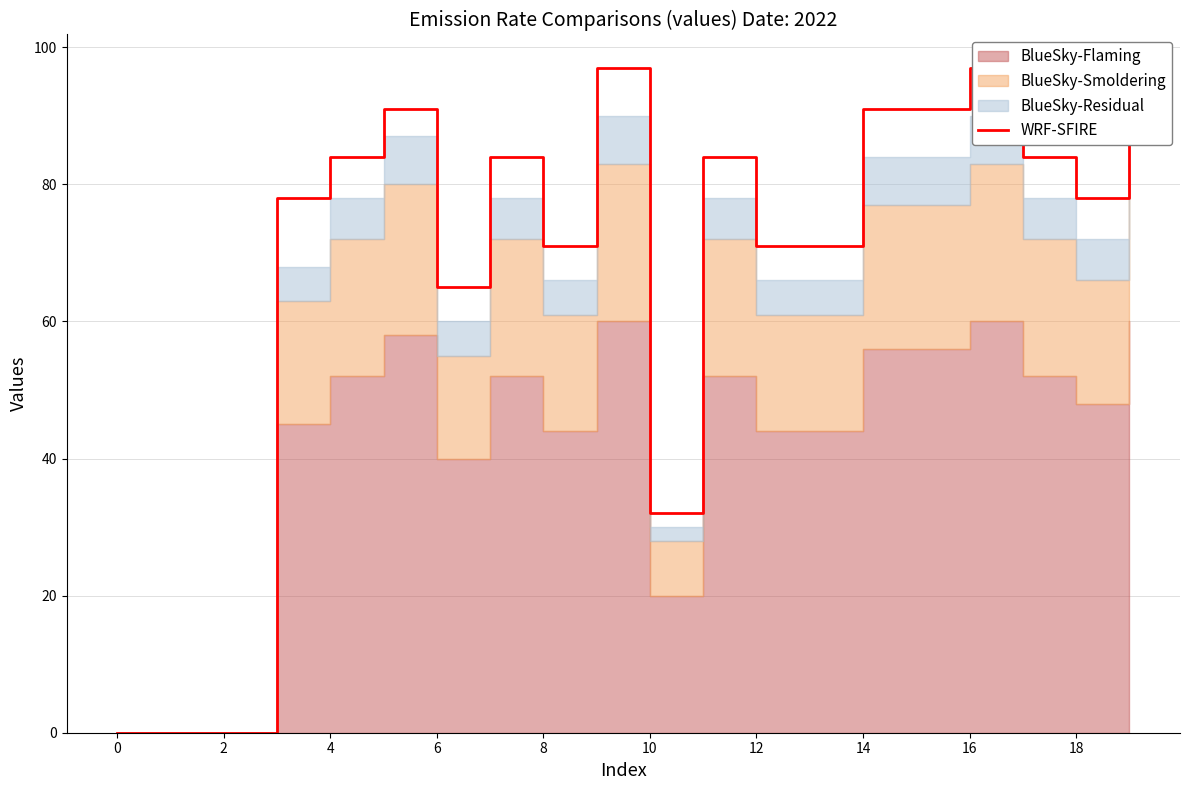

Does the chart display data point markers on the line(s)?

No